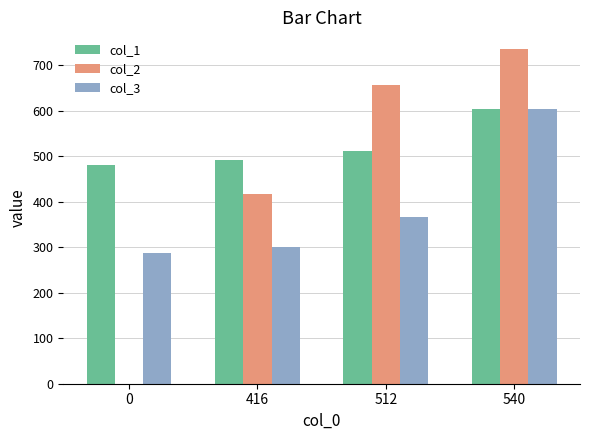

True or false: col_3 has a value of 604 at 540.

True